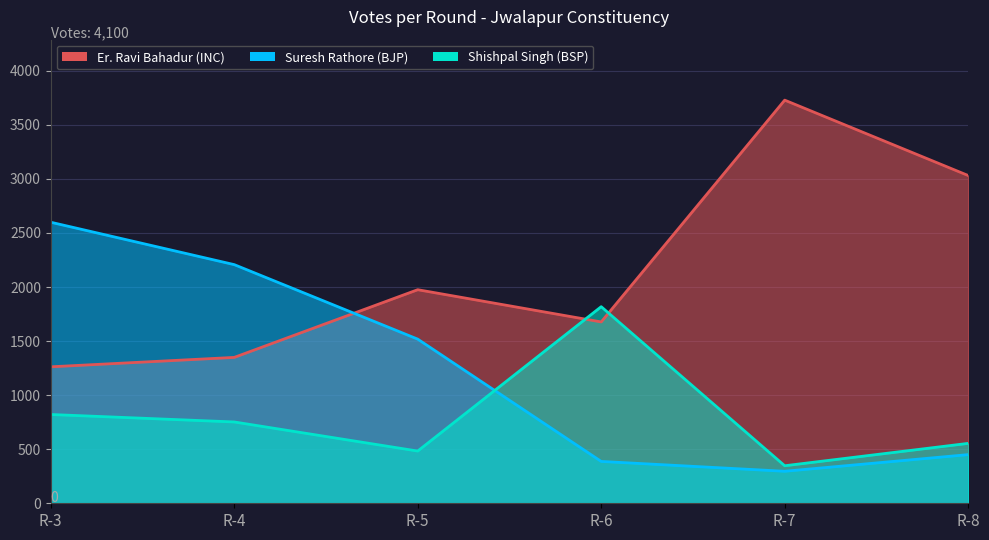

The value of Er. Ravi Bahadur (INC) at R-4 is 2243. True or false?

False